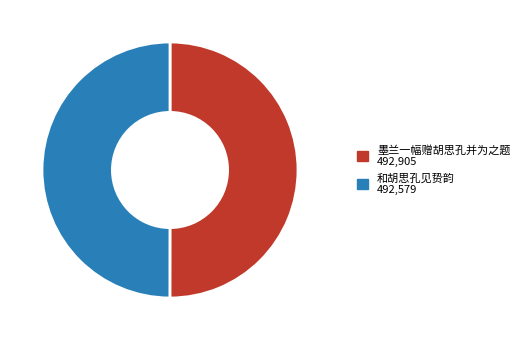

True or false: 和胡思孔见贽韵 accounts for 63% of the total.

False